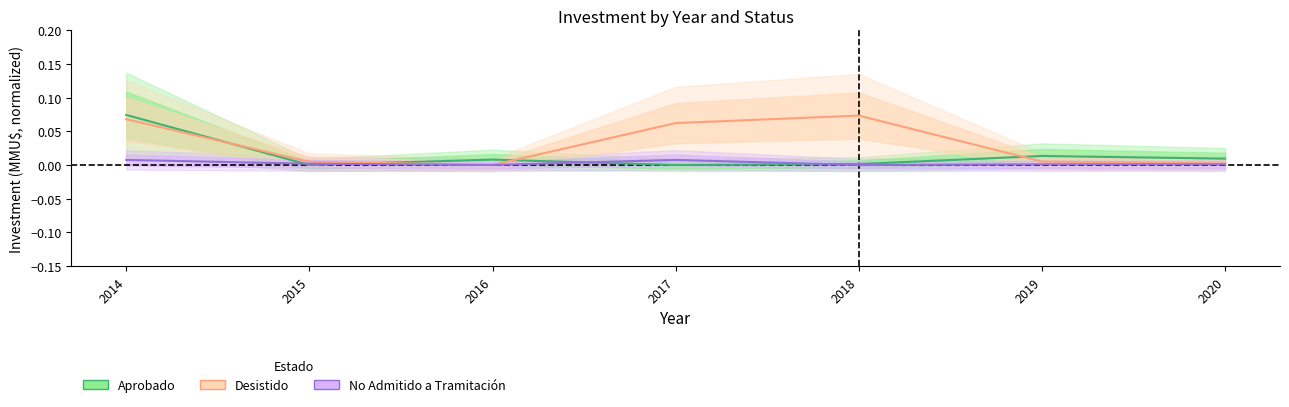

In Aprobado, how many points are lower than both neighbors (excluding endpoints)?

2